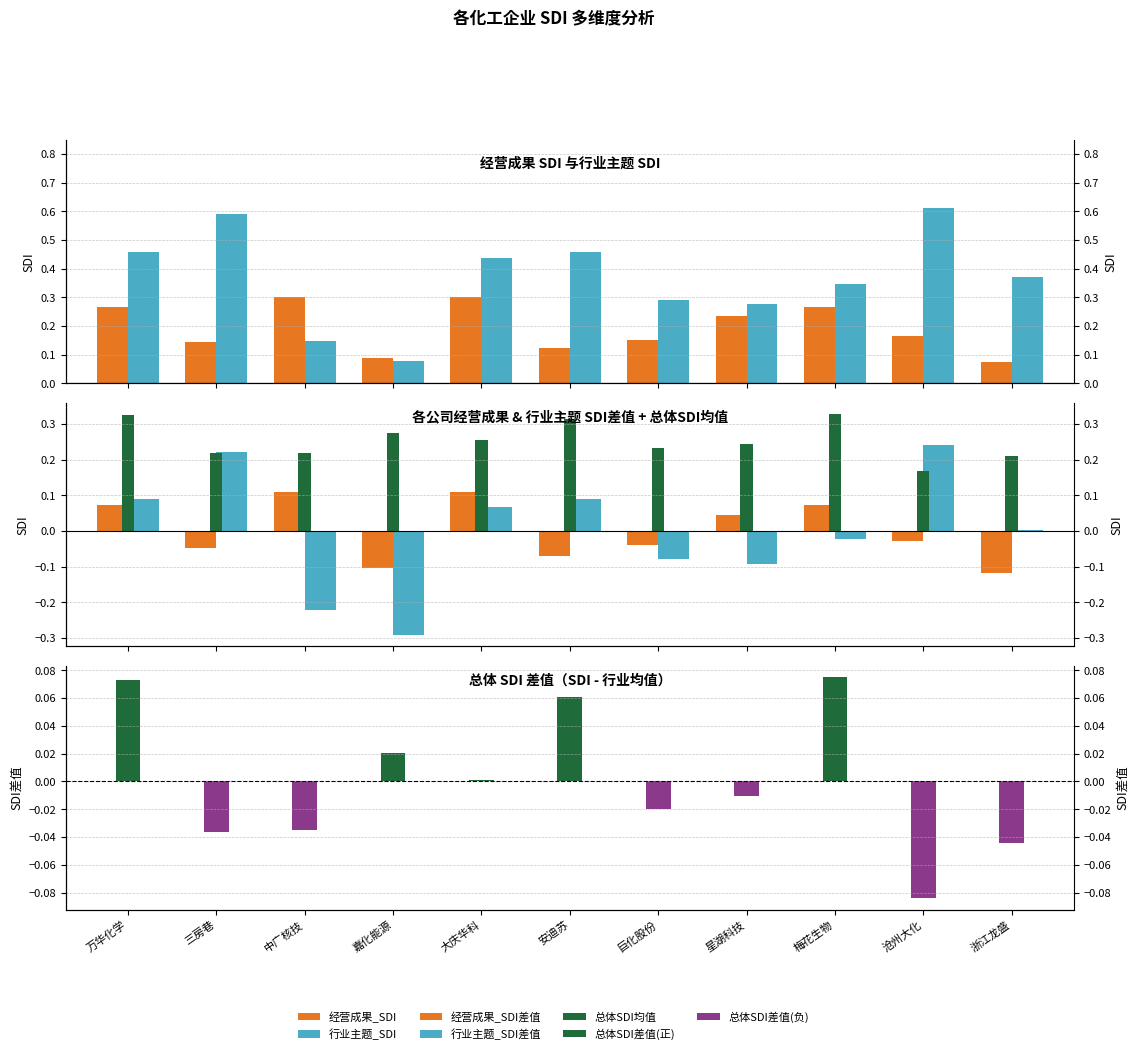

What is the difference between the second highest and second lowest values in the 总体SDI差值(正) series?

0.1